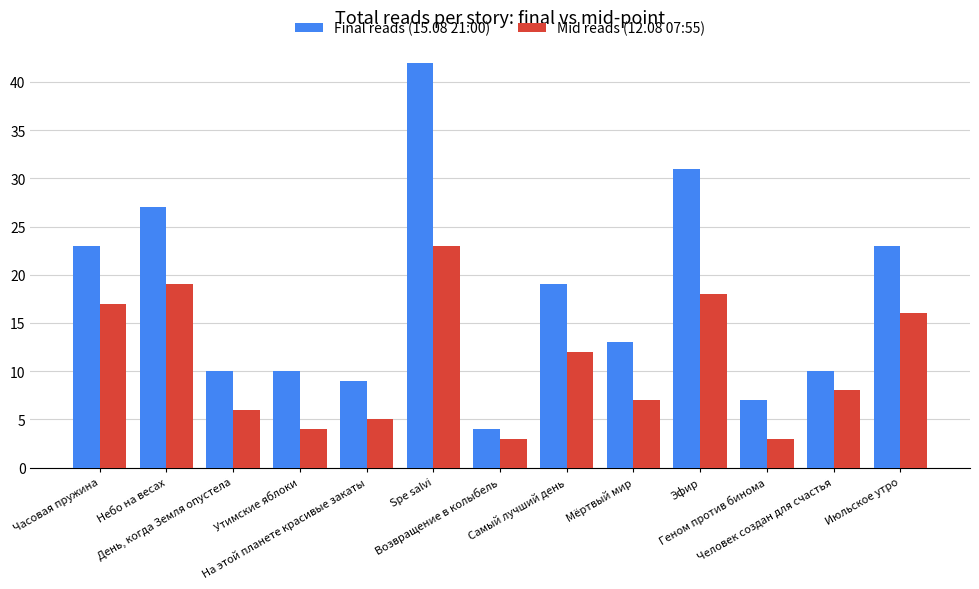

At which label does Final reads (15.08 21:00) first exceed 13?

Часовая пружина